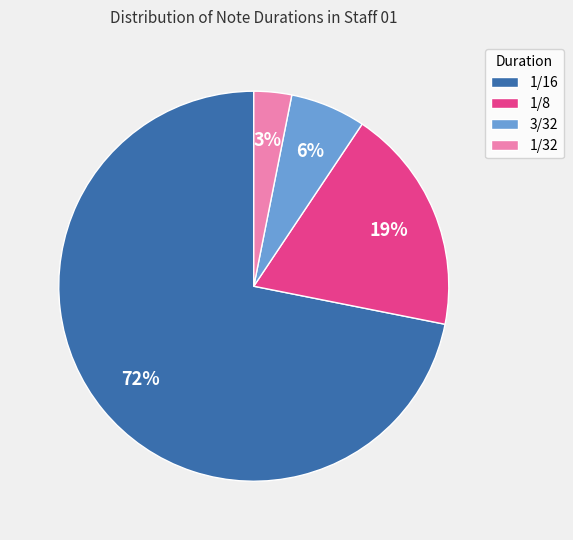

What is the majority slice?

1/16